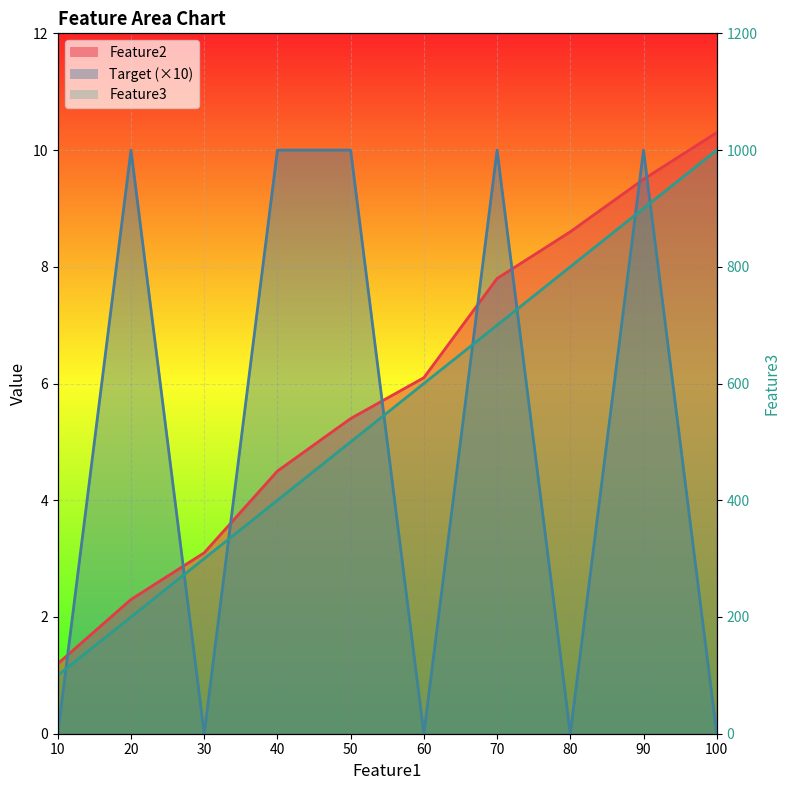

What is the difference between the second highest and second lowest values in the Target series?

10.0